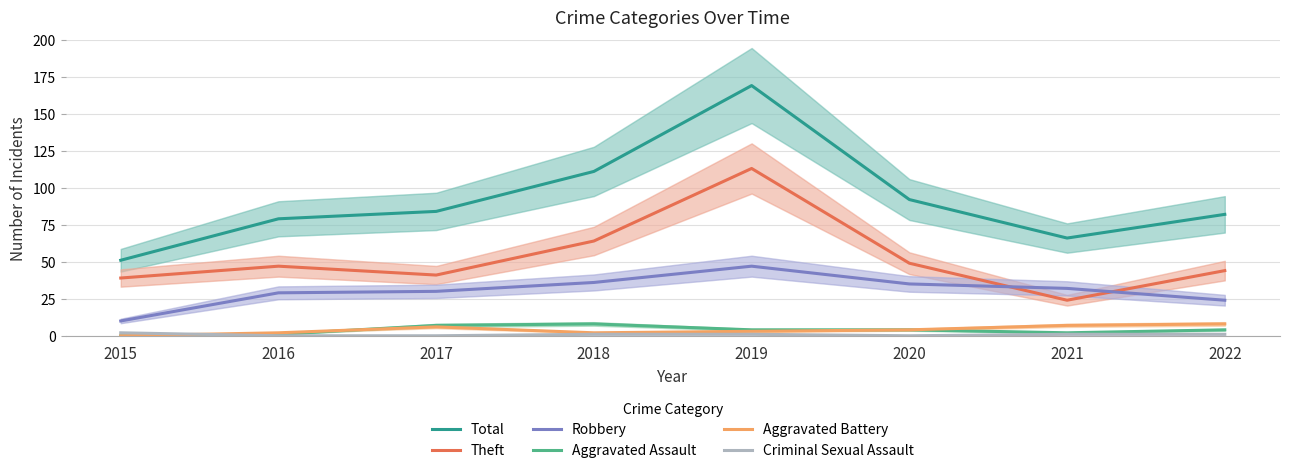

What is the value of the Aggravated Battery point at the 3rd from the left?

6